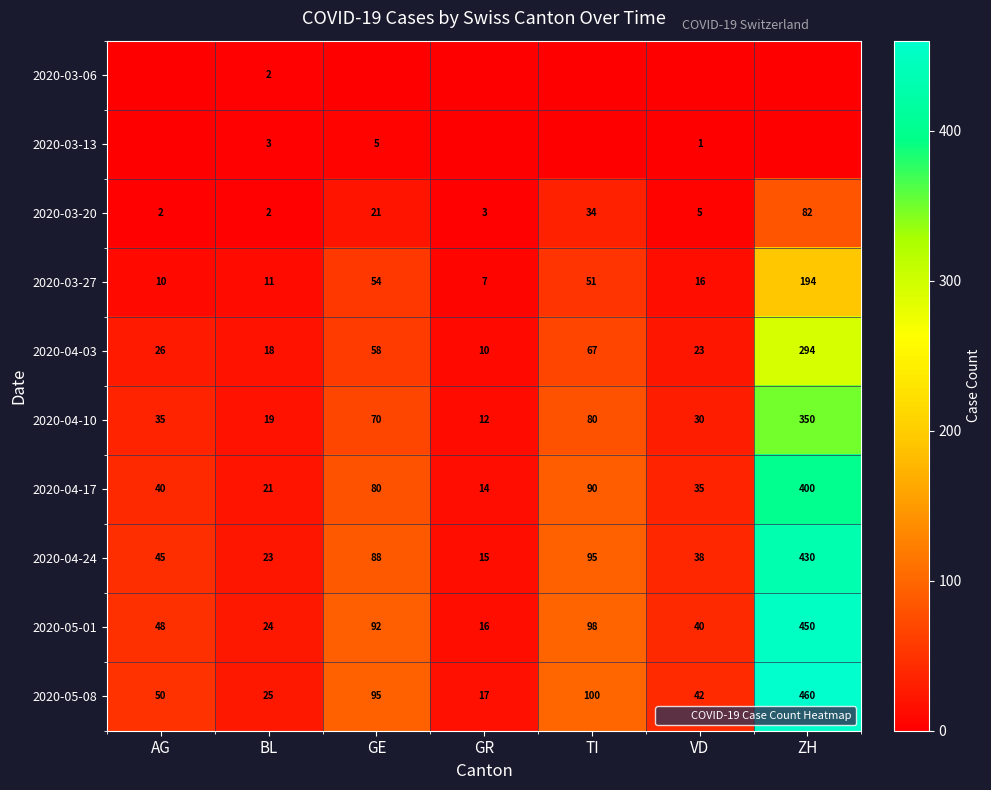

How many categories are shown in the chart?

7